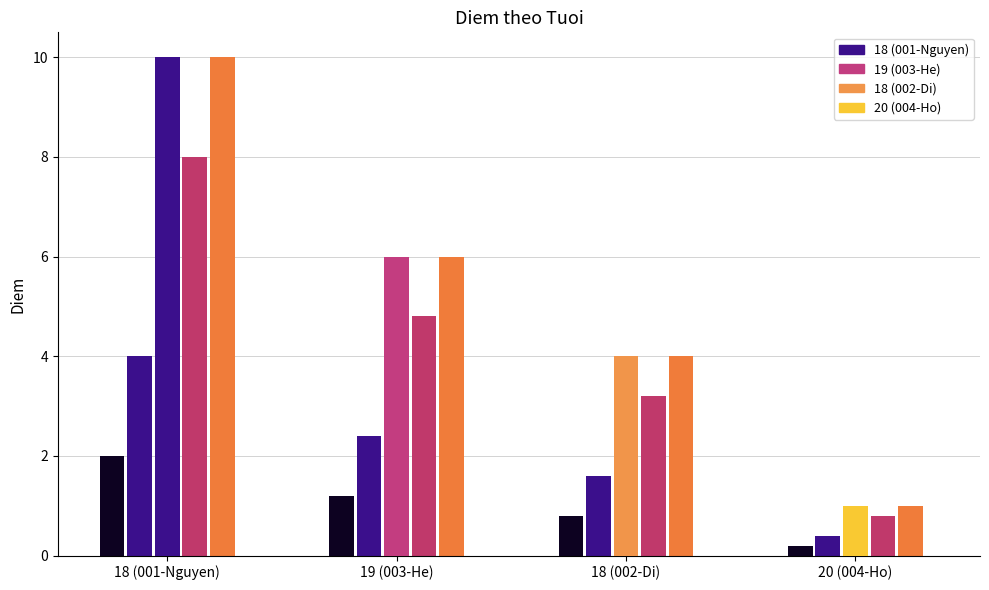

Which has a higher value, 18 (Nguyen) or 18 (Di)?

18 (Nguyen)